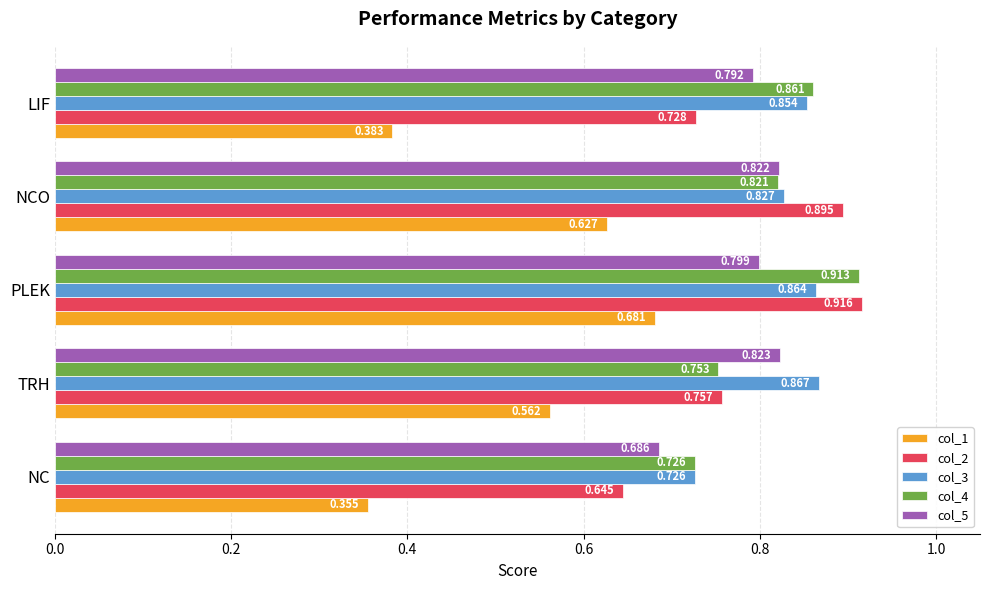

What are all the series names shown in the legend?

col_1, col_2, col_3, col_4, col_5